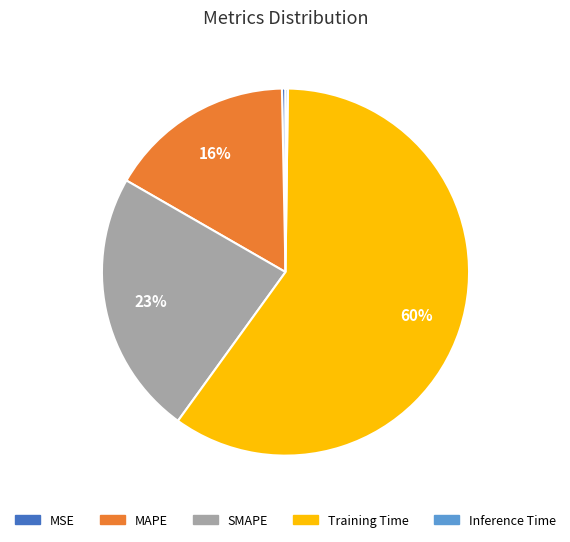

Is it true that Training Time is 60% of the pie?

True